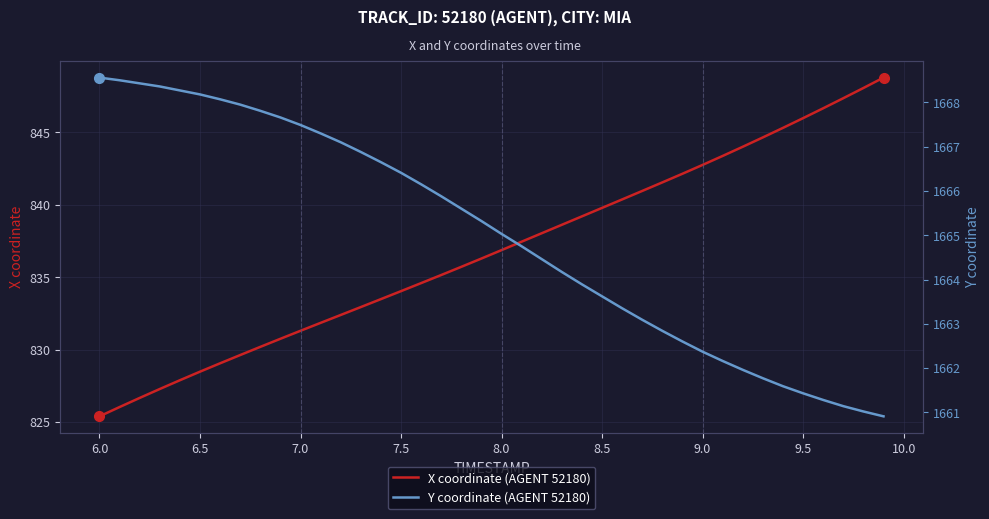

True or false: X coordinate (AGENT 52180) and Y coordinate (AGENT 52180) cross at least once.

False